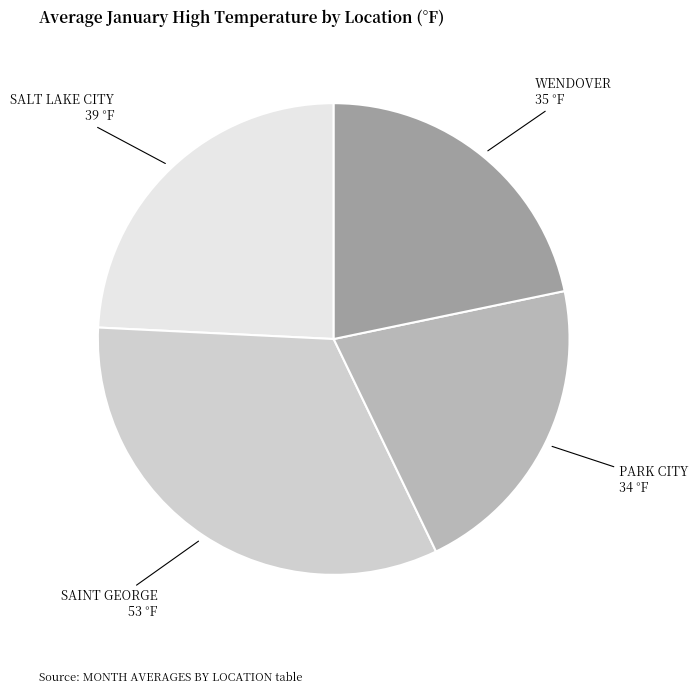

Count the number of slices in the pie.

4